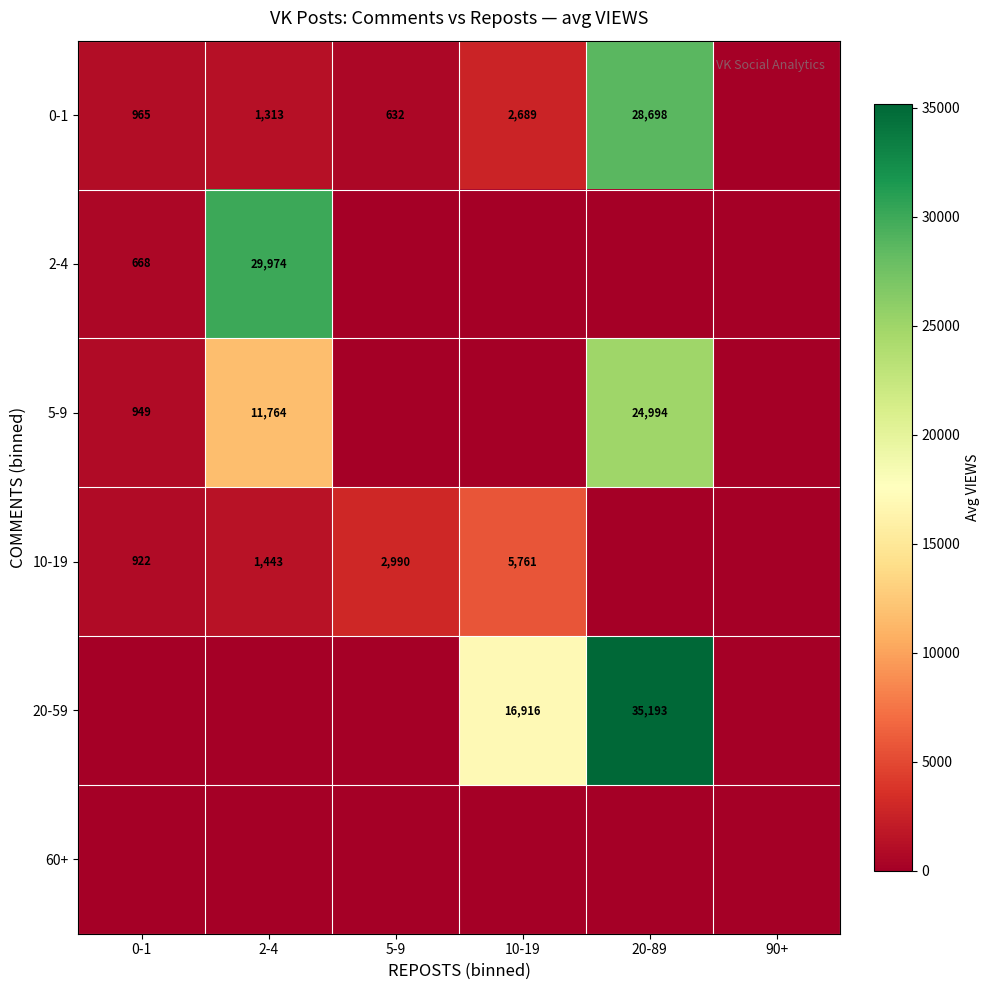

Which label corresponds to the largest value in the chart?

20-89